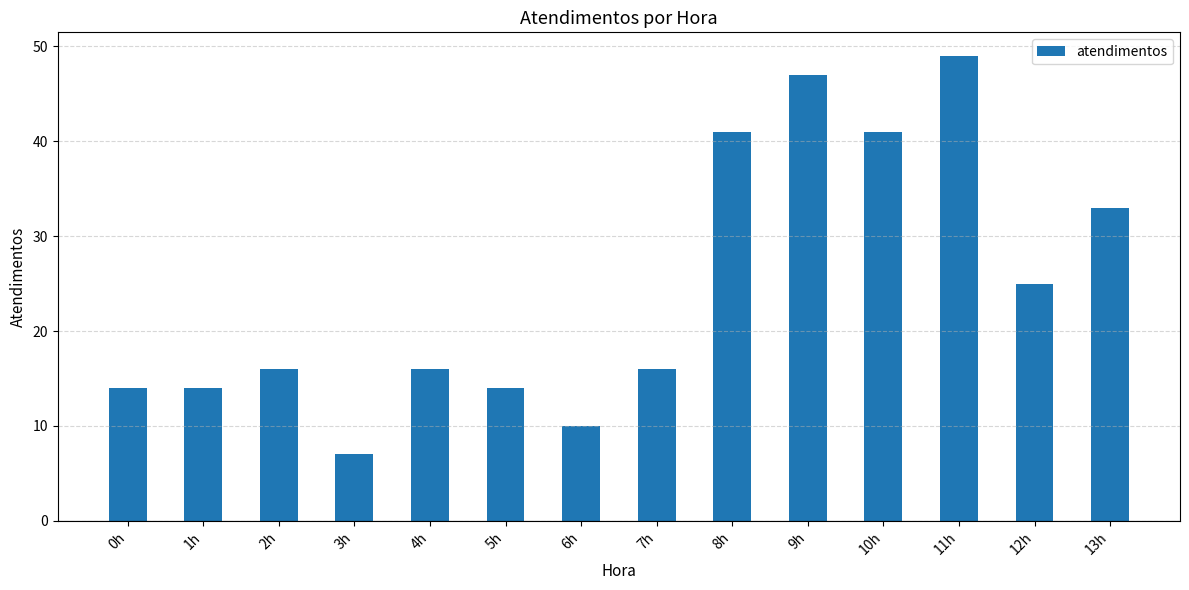

Is it true that the value at 0h is 14?

True